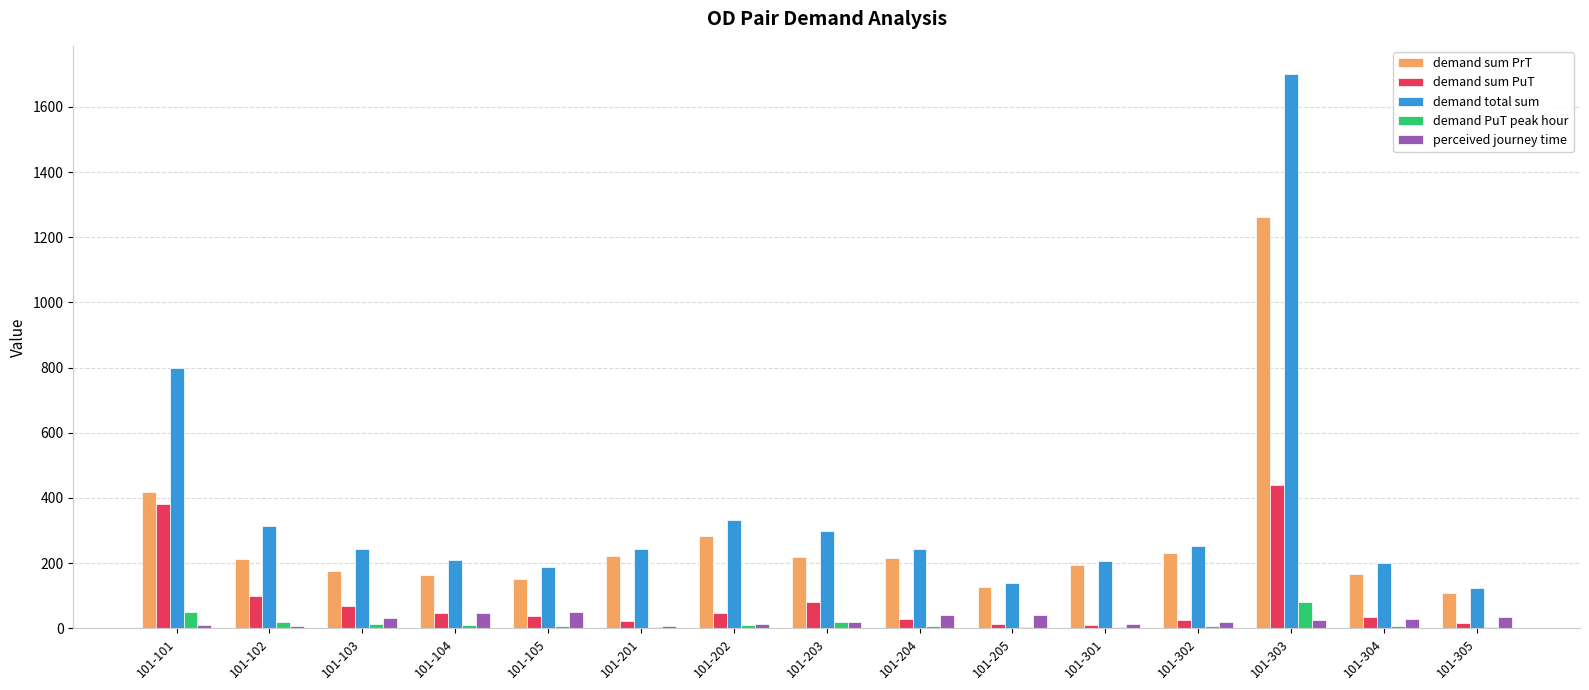

Where is demand sum PrT nearest to the value 684?

101-101